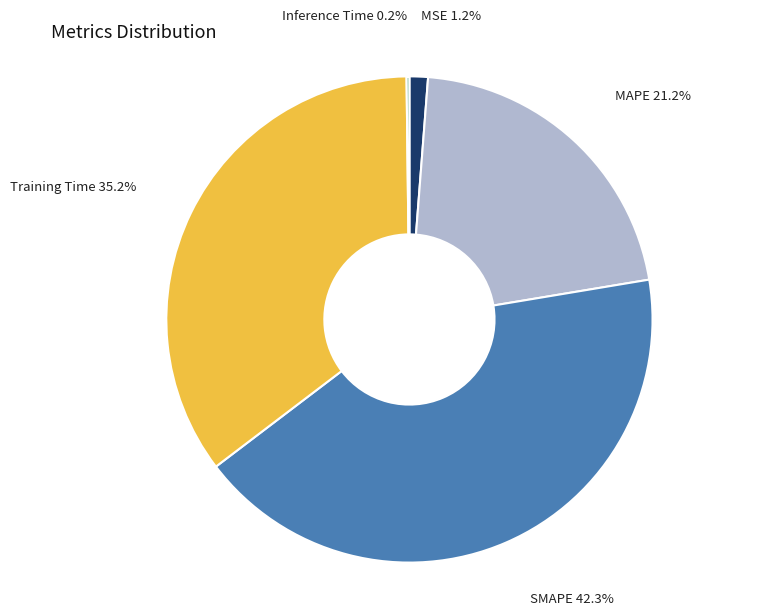

Which slice is the largest?

SMAPE